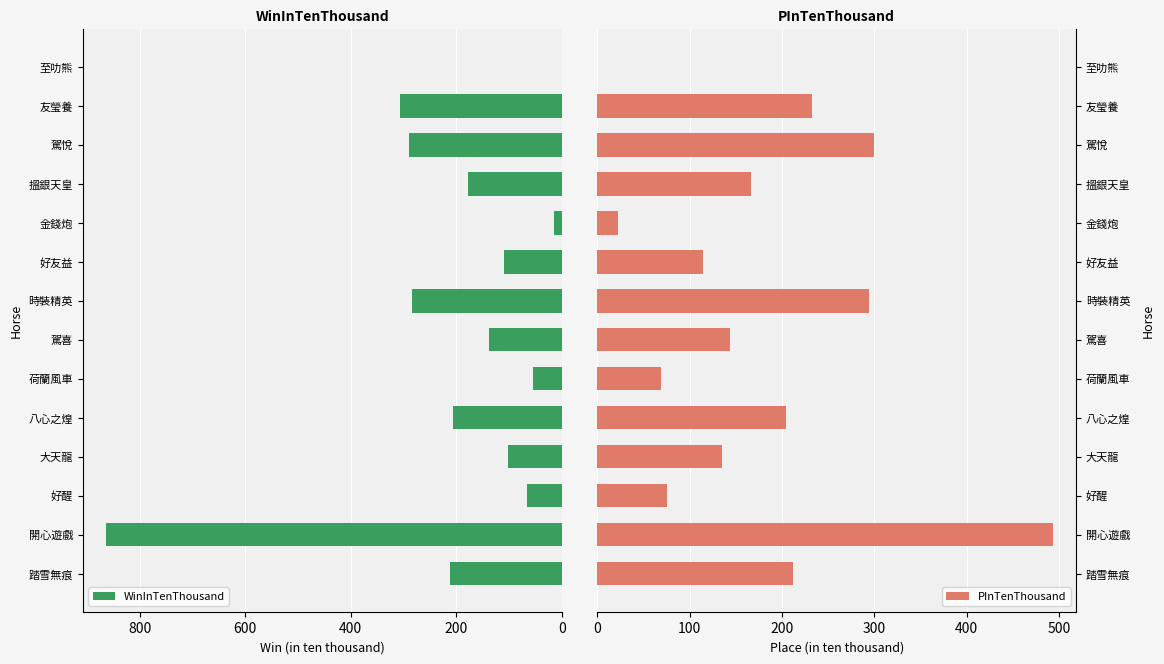

What is the sum of the WinInTenThousand values at 踏雪無痕 and 好友益?

322